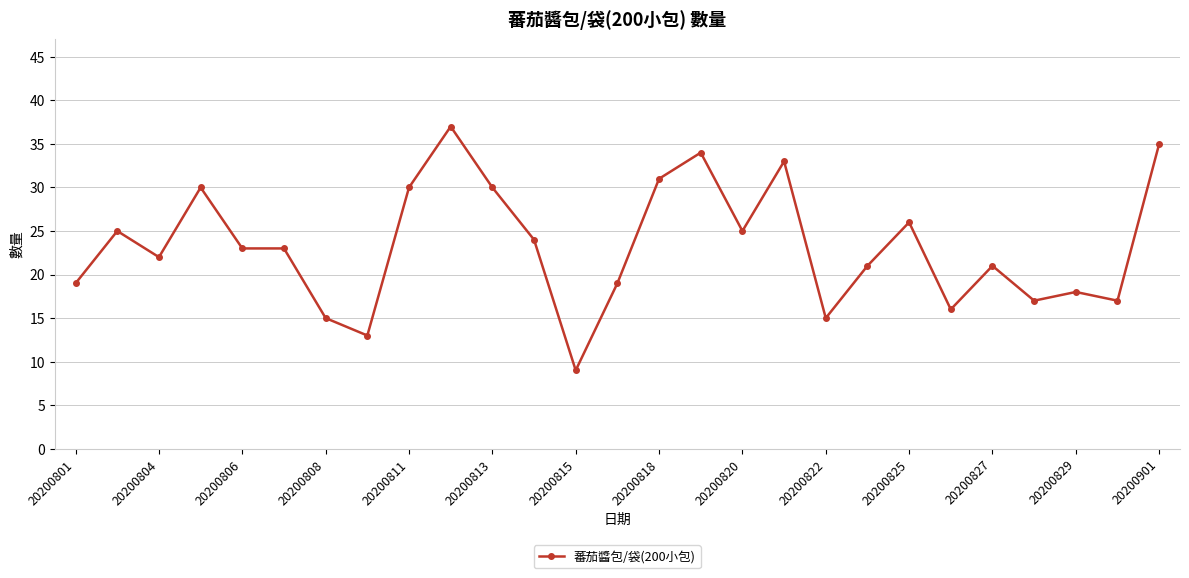

What is the difference between the maximum and minimum values?

28